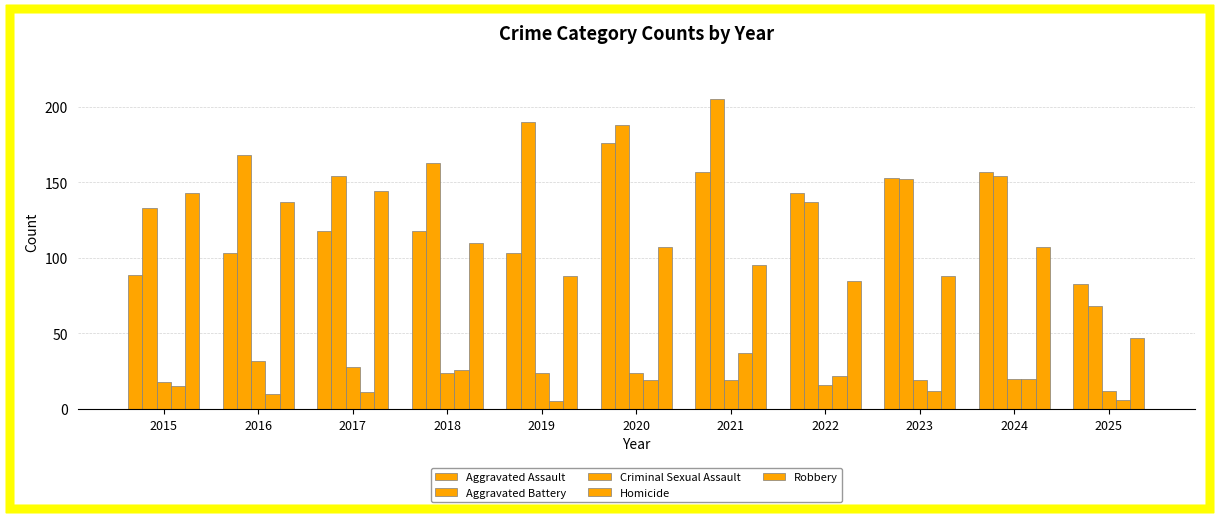

How many distinct data groups are displayed?

5